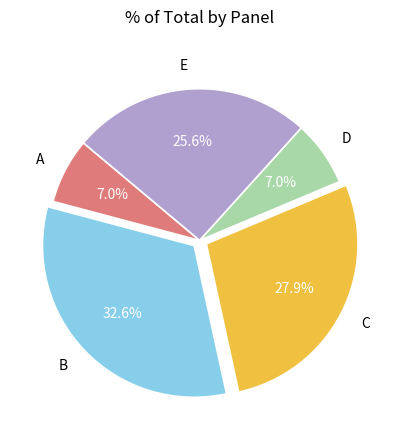

The E slice represents 11% of the pie. True or false?

False